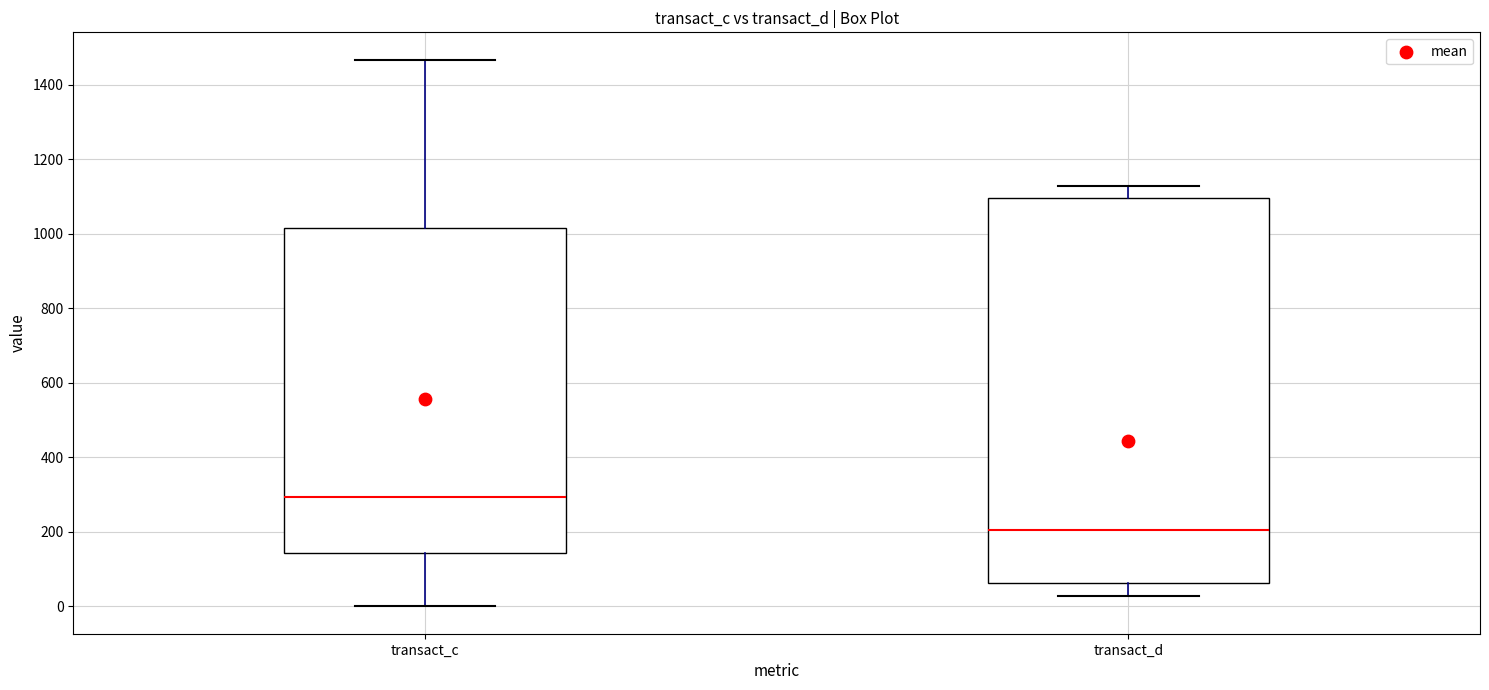

Which box's median line is the lowest?

transact_d